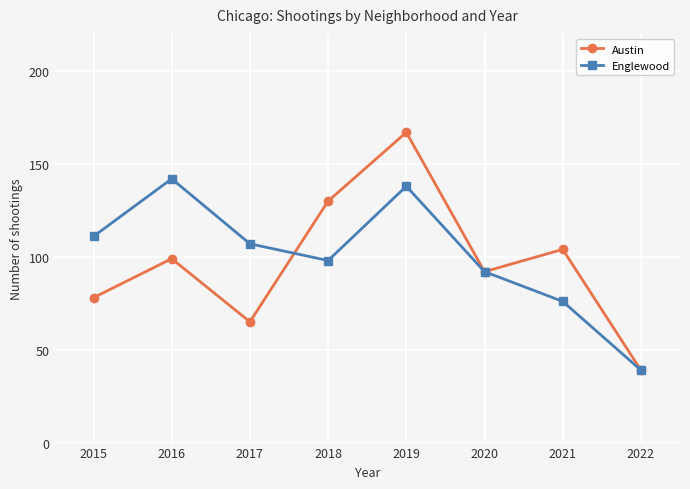

Rank the categories by Austin value from lowest to highest.

2022, 2017, 2015, 2020, 2016, 2021, 2018, 2019